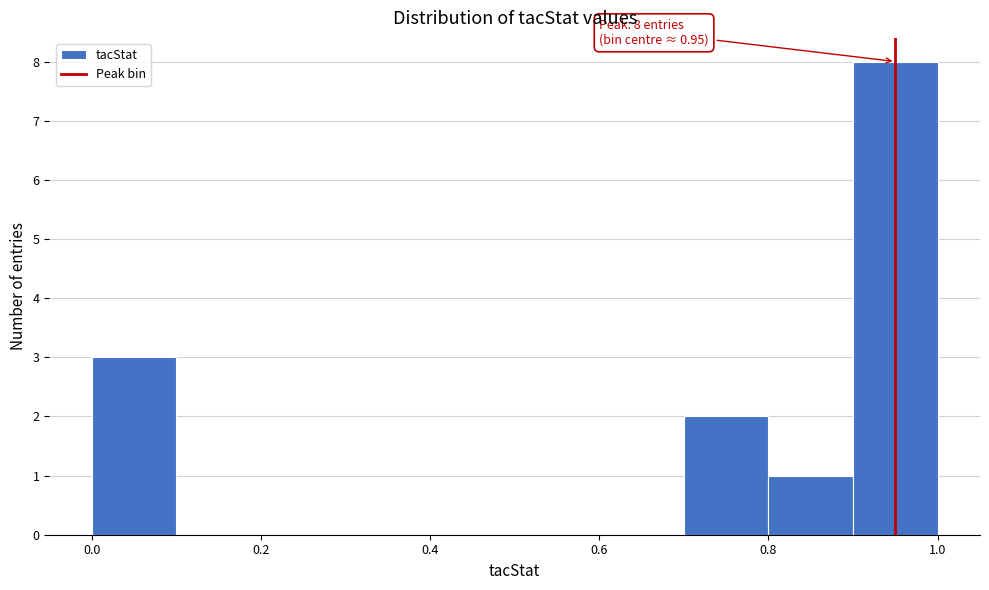

Over which range of the x-axis is the bar tallest?

0.9 to 1.0